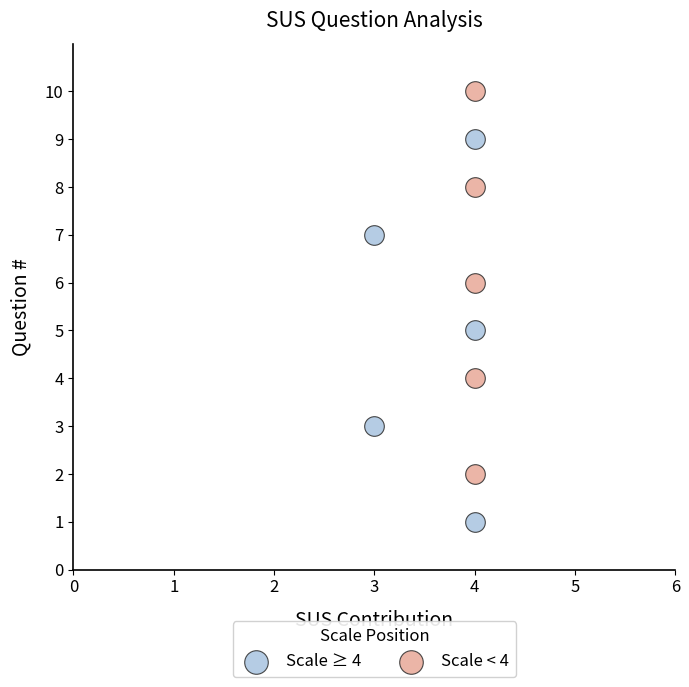

Which series reaches the minimum Y coordinate?

Scale ≥ 4